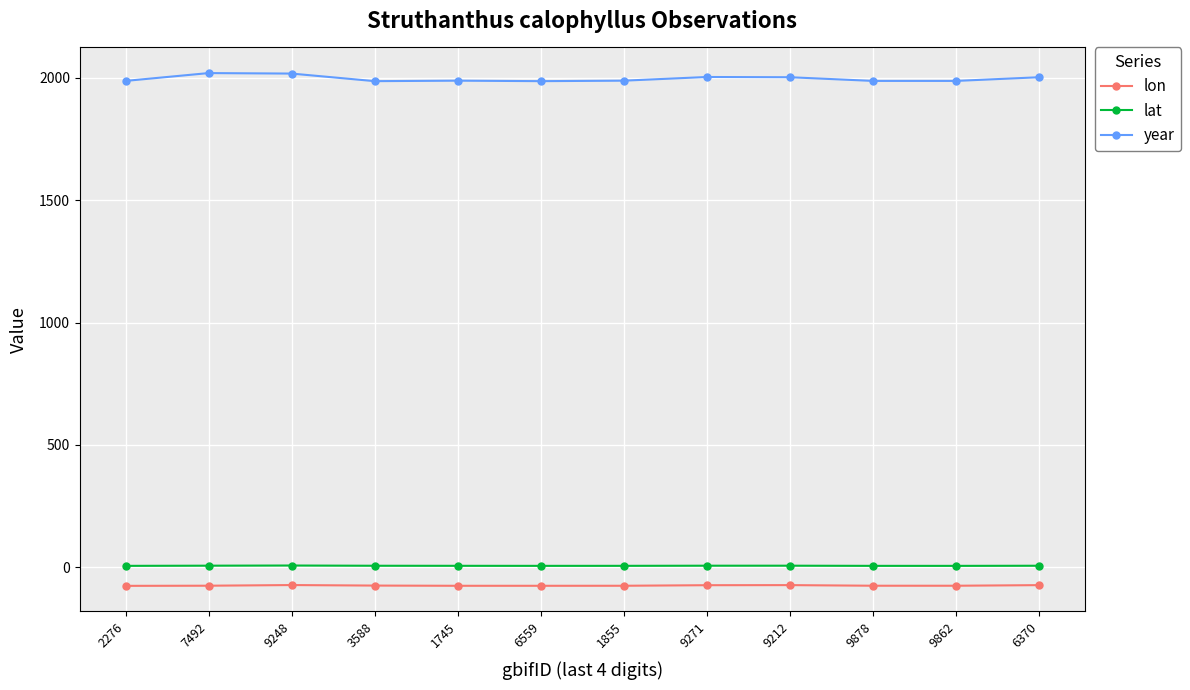

What is the label of the 12th point from the right?

2276